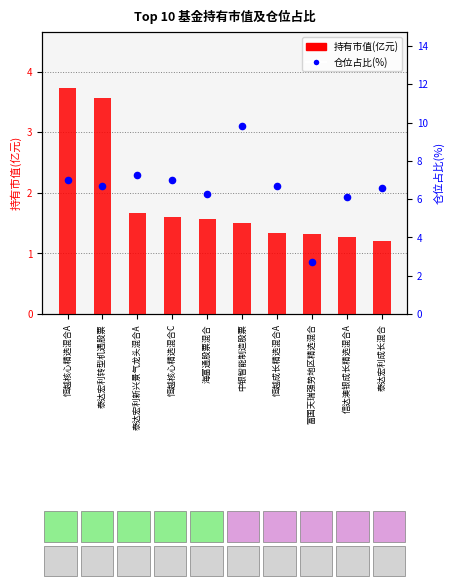

At which category is the sum across all series the highest?

中银智能制造股票